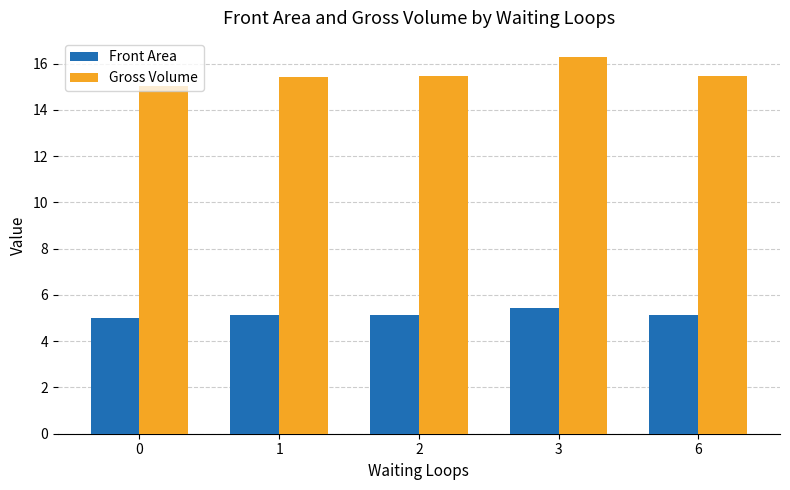

What are all the series names shown in the legend?

Front Area, Gross Volume